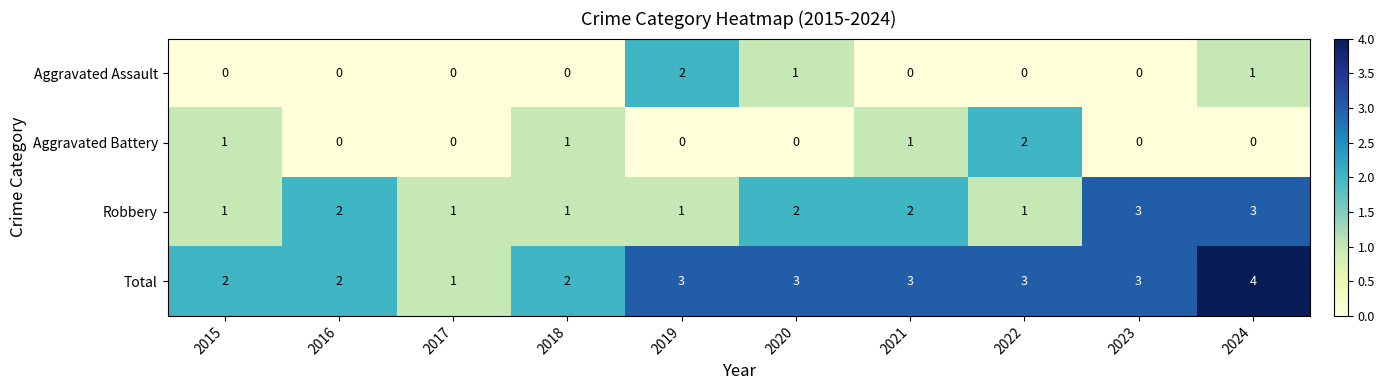

What is the sum of all Aggravated Assault values?

4